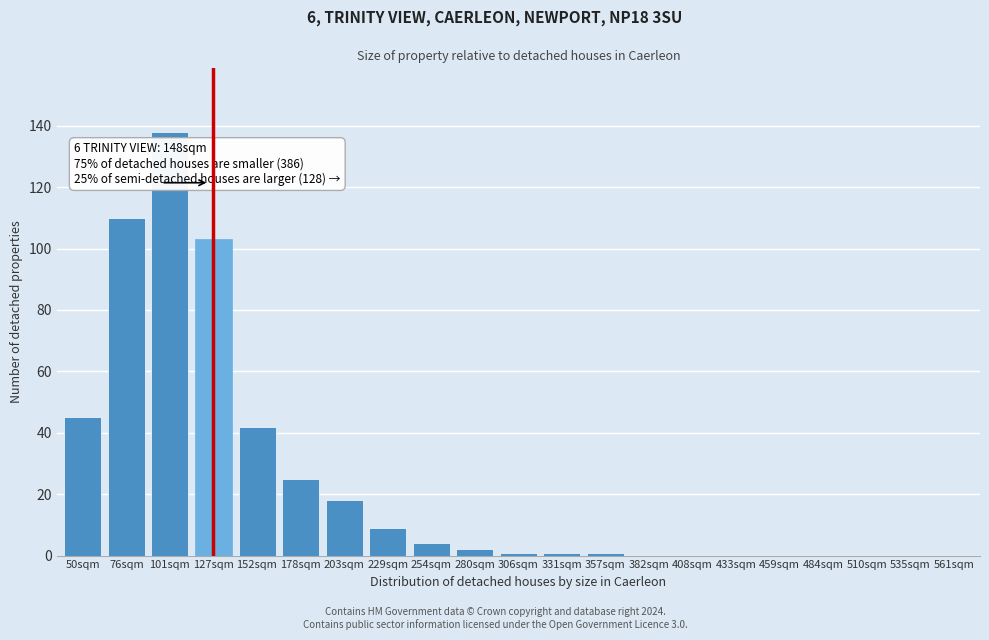

Reading right to left, list all the values displayed in this chart.

561sqm=0	535sqm=0	510sqm=0	484sqm=0	459sqm=0	433sqm=0	408sqm=0	382sqm=0	357sqm=1	331sqm=1	306sqm=1	280sqm=2	254sqm=4	229sqm=9	203sqm=18	178sqm=25	152sqm=42	127sqm=103	101sqm=138	76sqm=110	50sqm=45